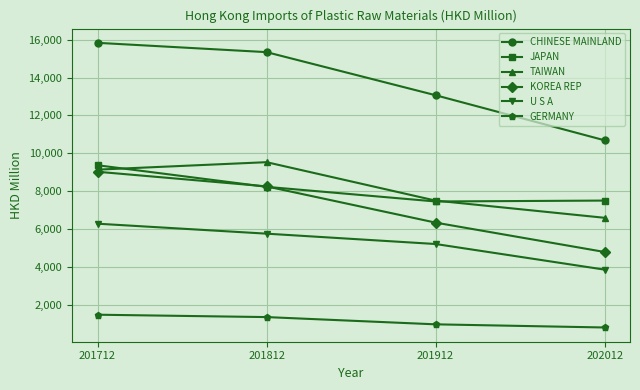

What is the difference between the highest and lowest values at 201712?

14378.0